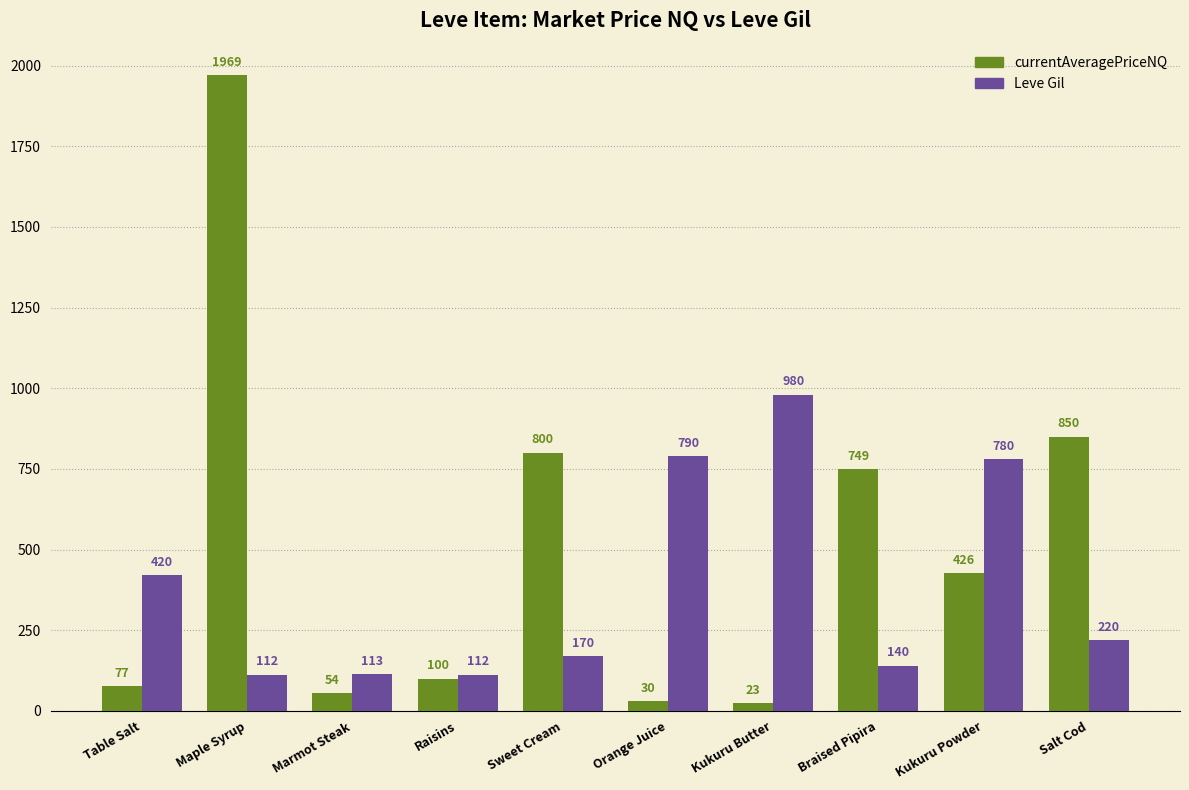

How many groups of bars are there?

10